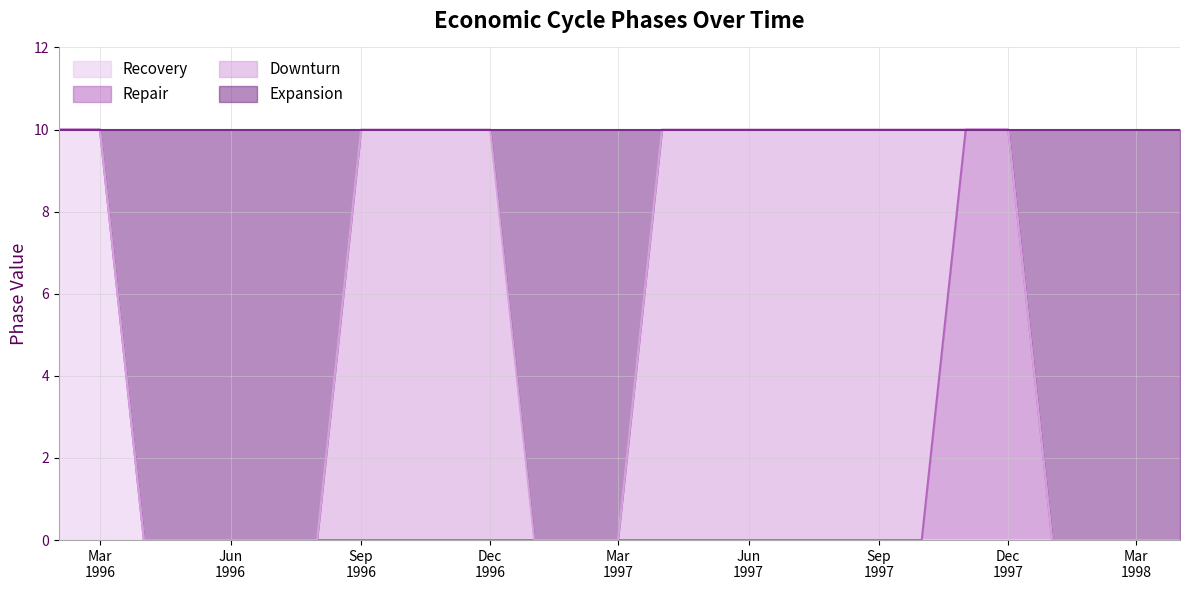

What is the value of the Expansion point at the 22nd from the left?

10